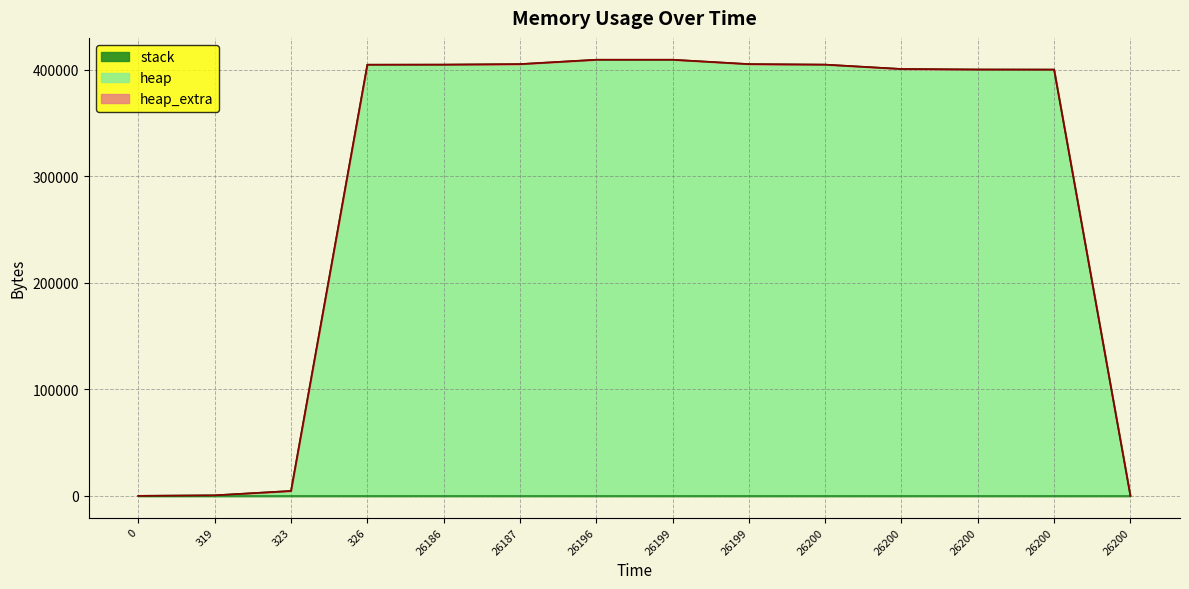

What is the greatest value displayed?

409203